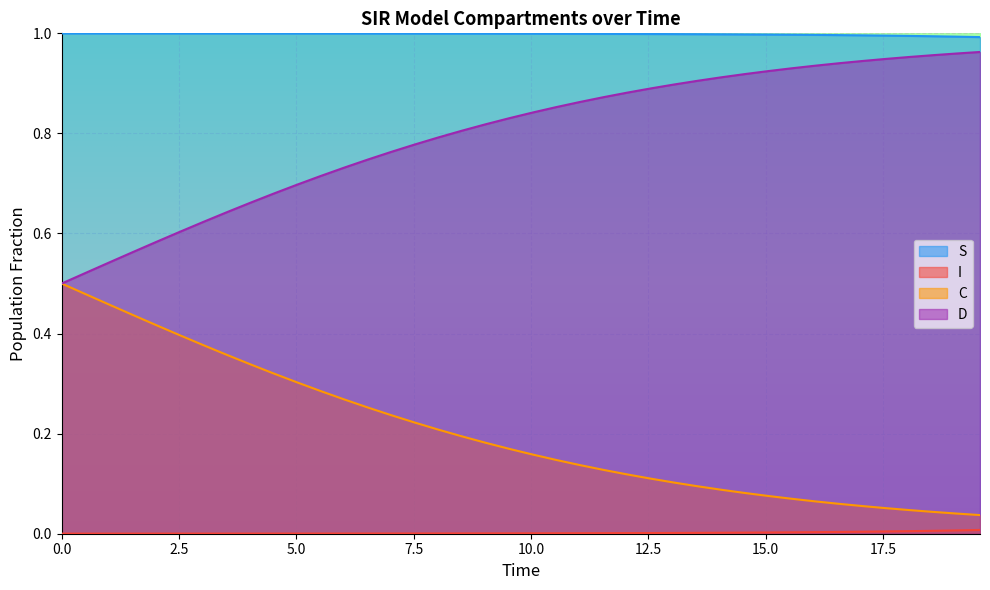

True or false: D and S intersect in this chart.

False